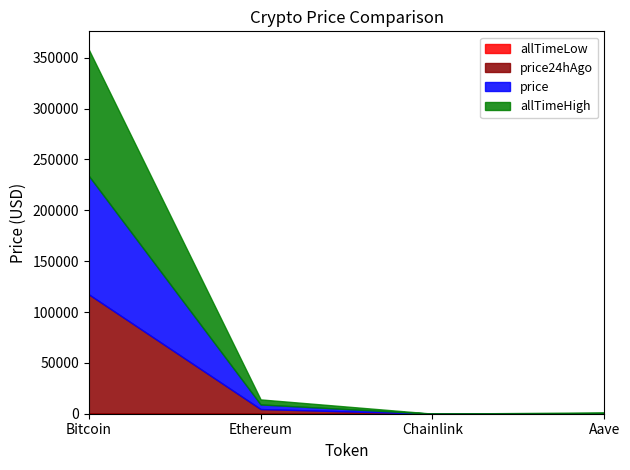

Which series changed the most between Ethereum and Chainlink?

allTimeHigh